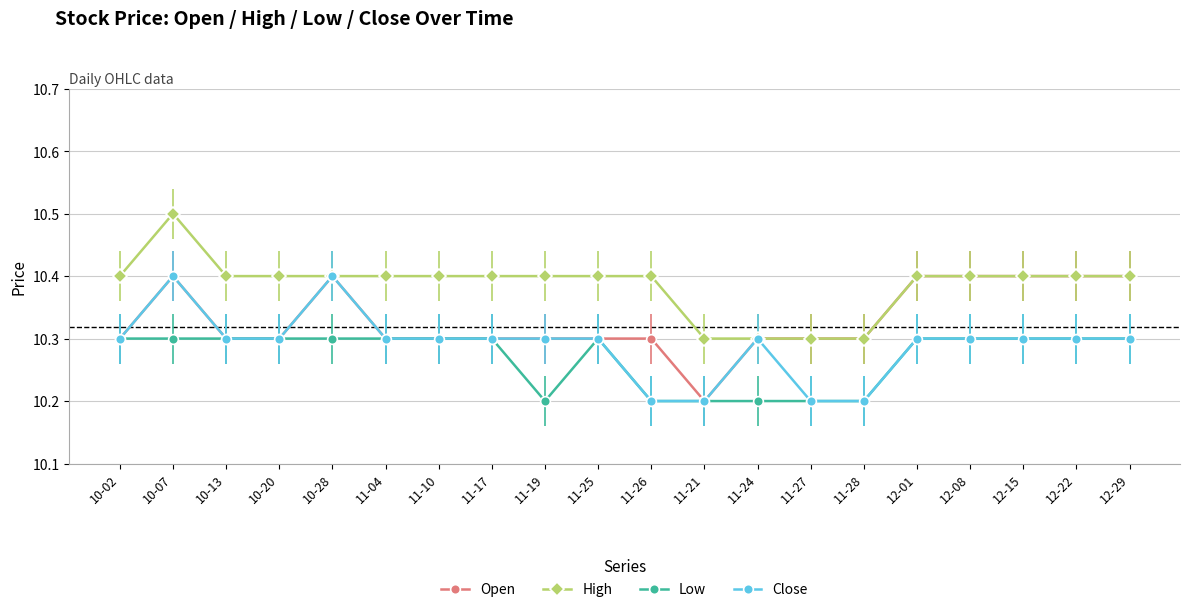

What is the highest value of the Close series?

10.4